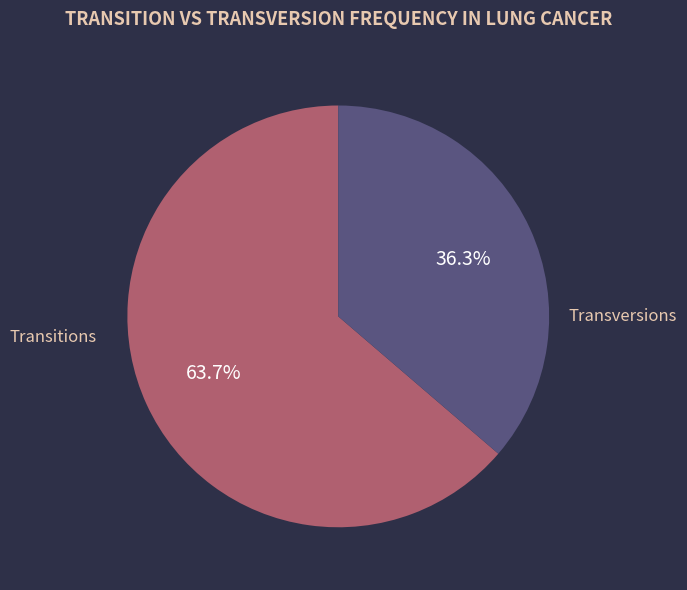

Does any single category account for the majority?

Yes